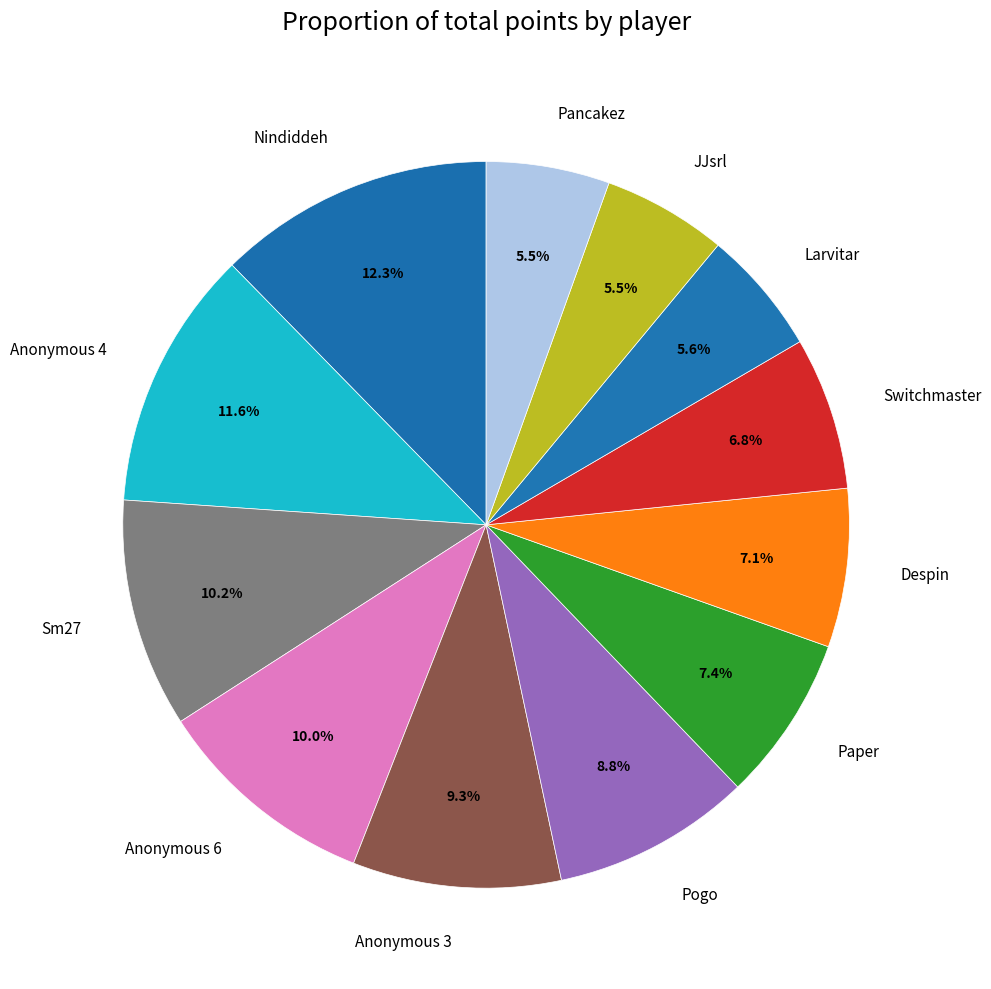

What is the ratio of the value at Sm27 to the value at Larvitar?

1.8